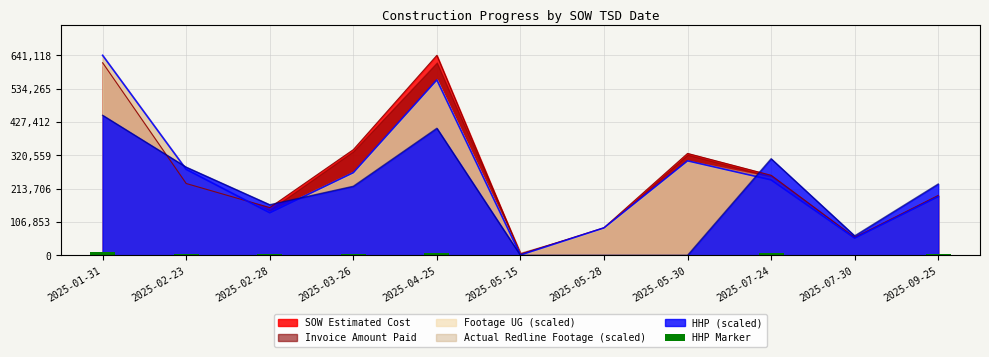

The chart shows a value of 8144.6 at 2025-04-25. True or false?

True